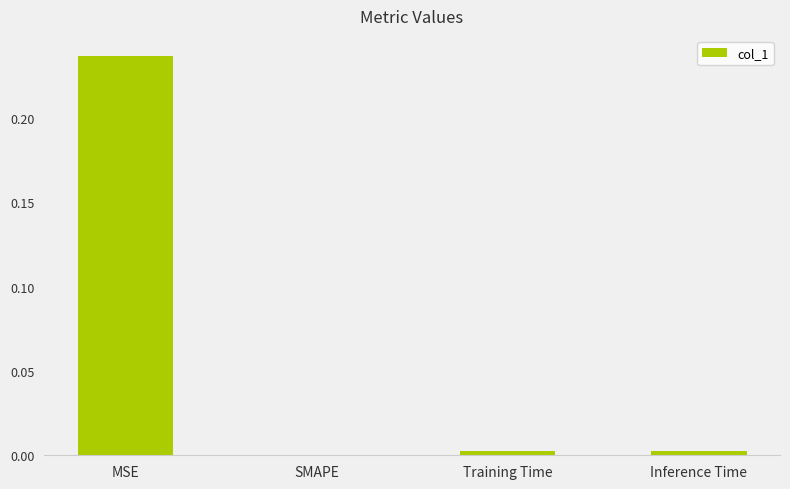

How many values exceed 0?

3